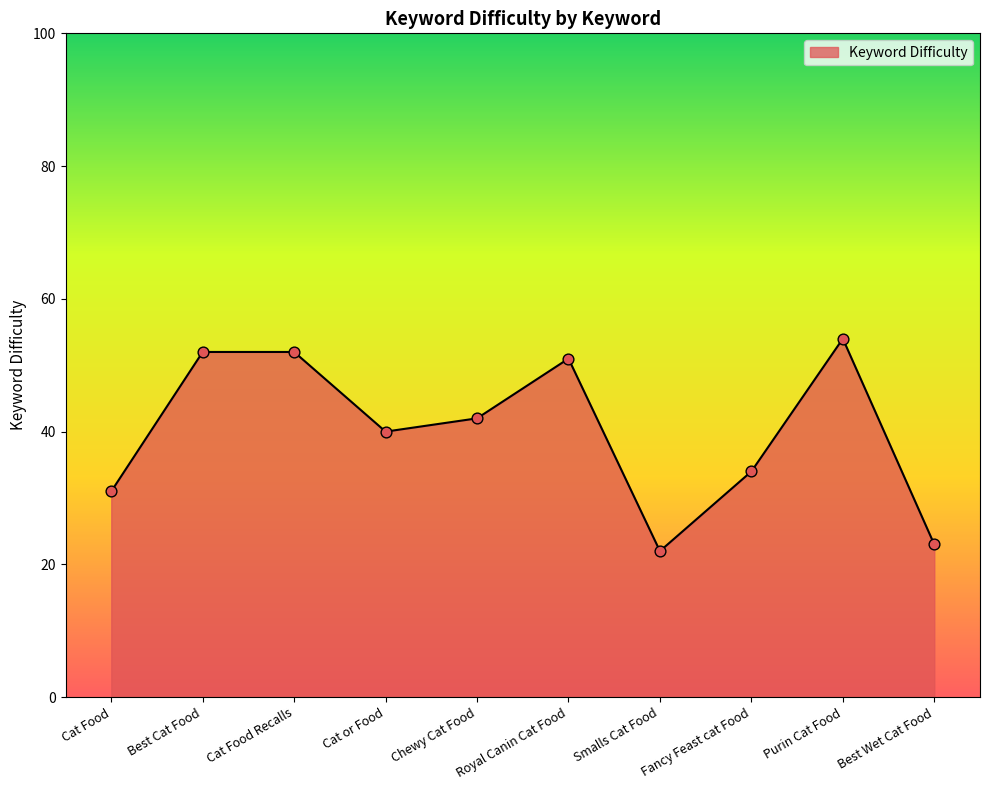

Which has a higher value, Purin Cat Food or Cat Food?

Purin Cat Food